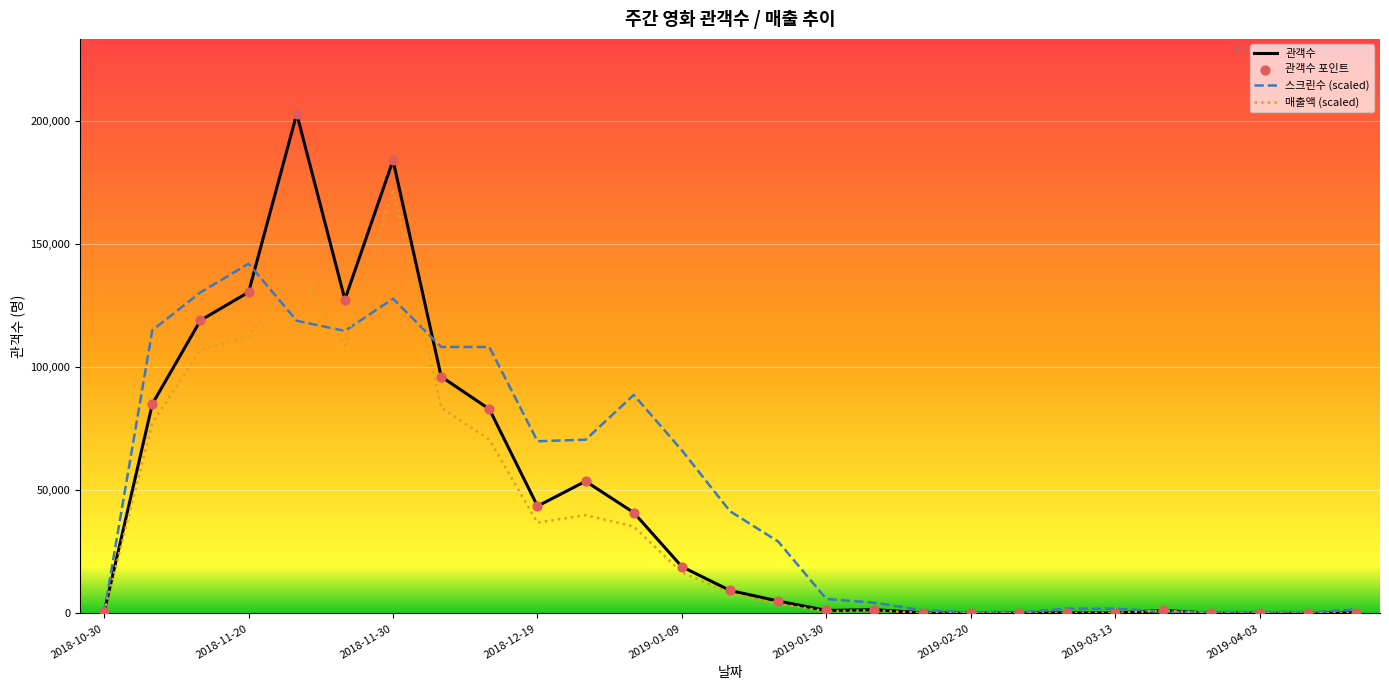

Which series has the largest range (max minus min)?

관객수